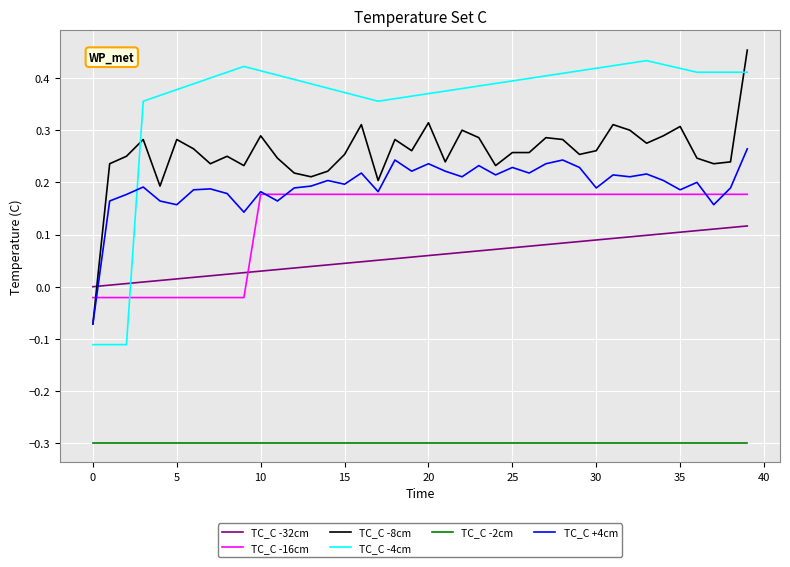

Which series has the largest total across all categories?

TC_C -4cm